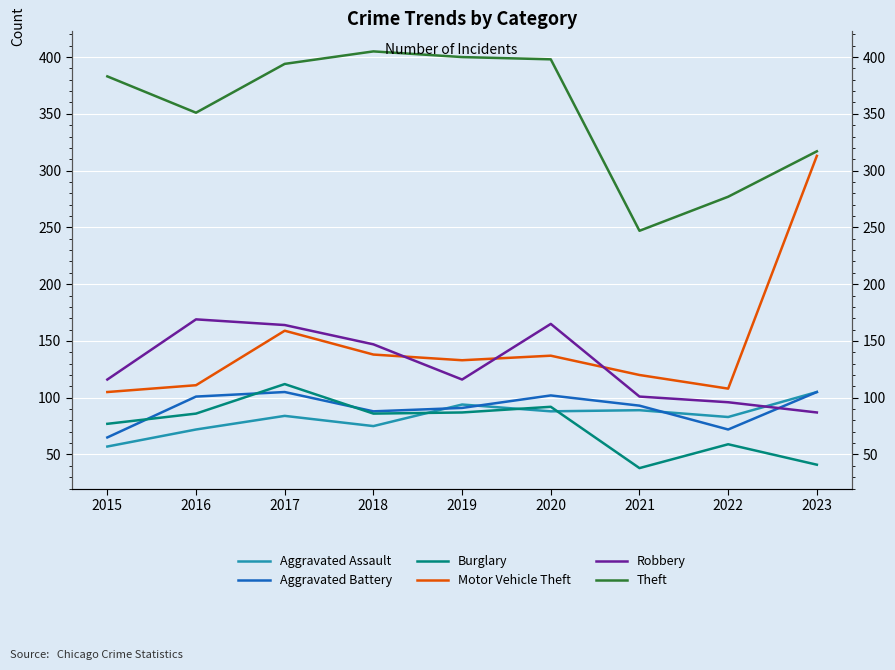

At which category is the sum across all series the highest?

2017